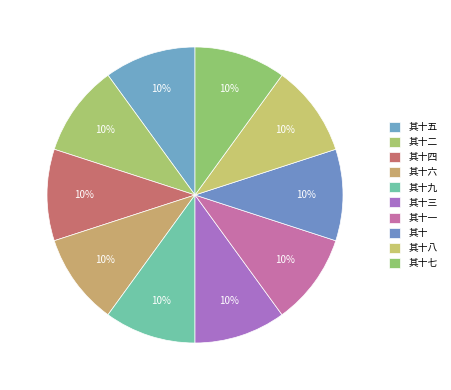

How many slices are in this pie chart?

10